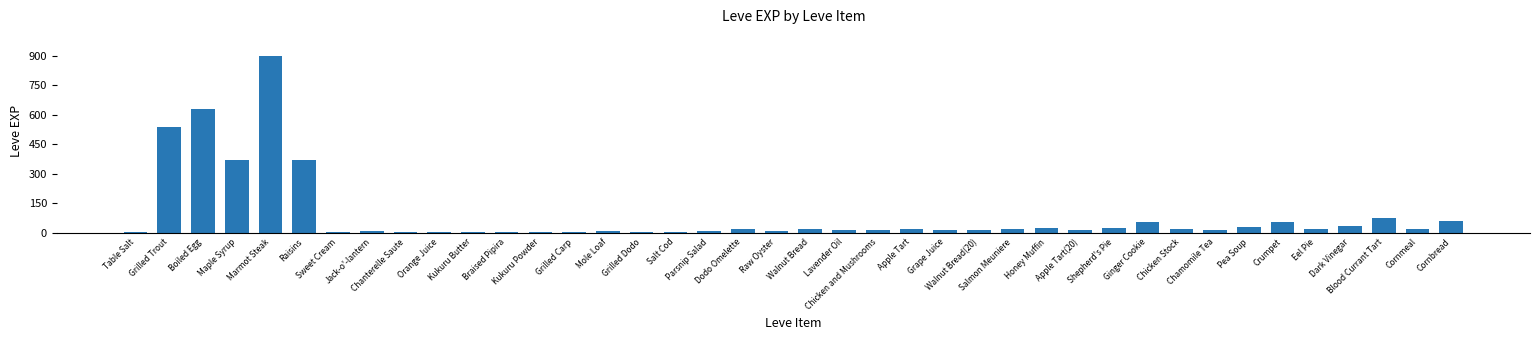

What is the greatest value displayed?

900